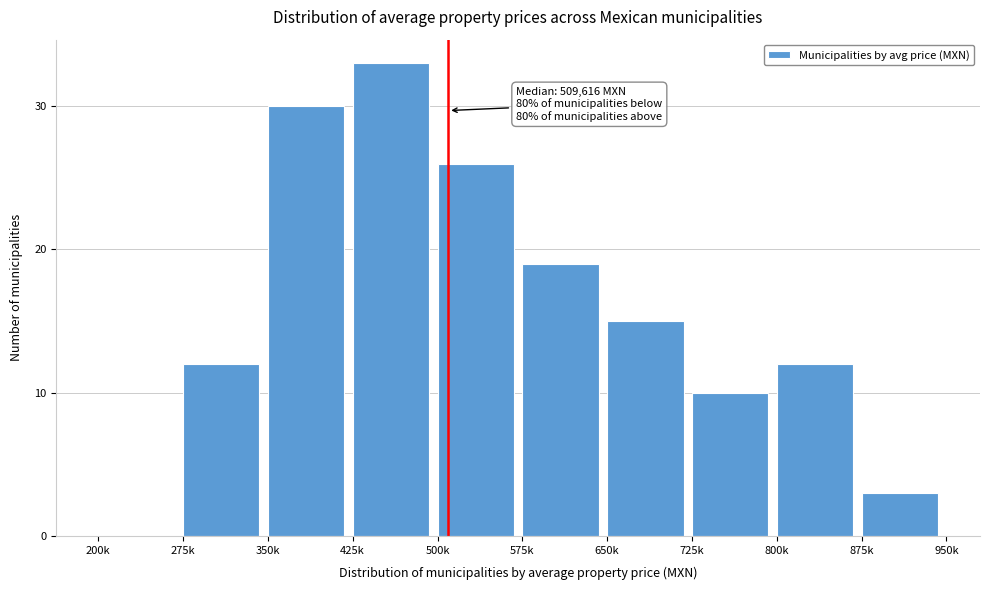

Reading left to right, transcribe all the data shown in this chart.

200k=0	275k=12	350k=30	425k=33	500k=26	575k=19	650k=15	725k=10	800k=12	875k=3